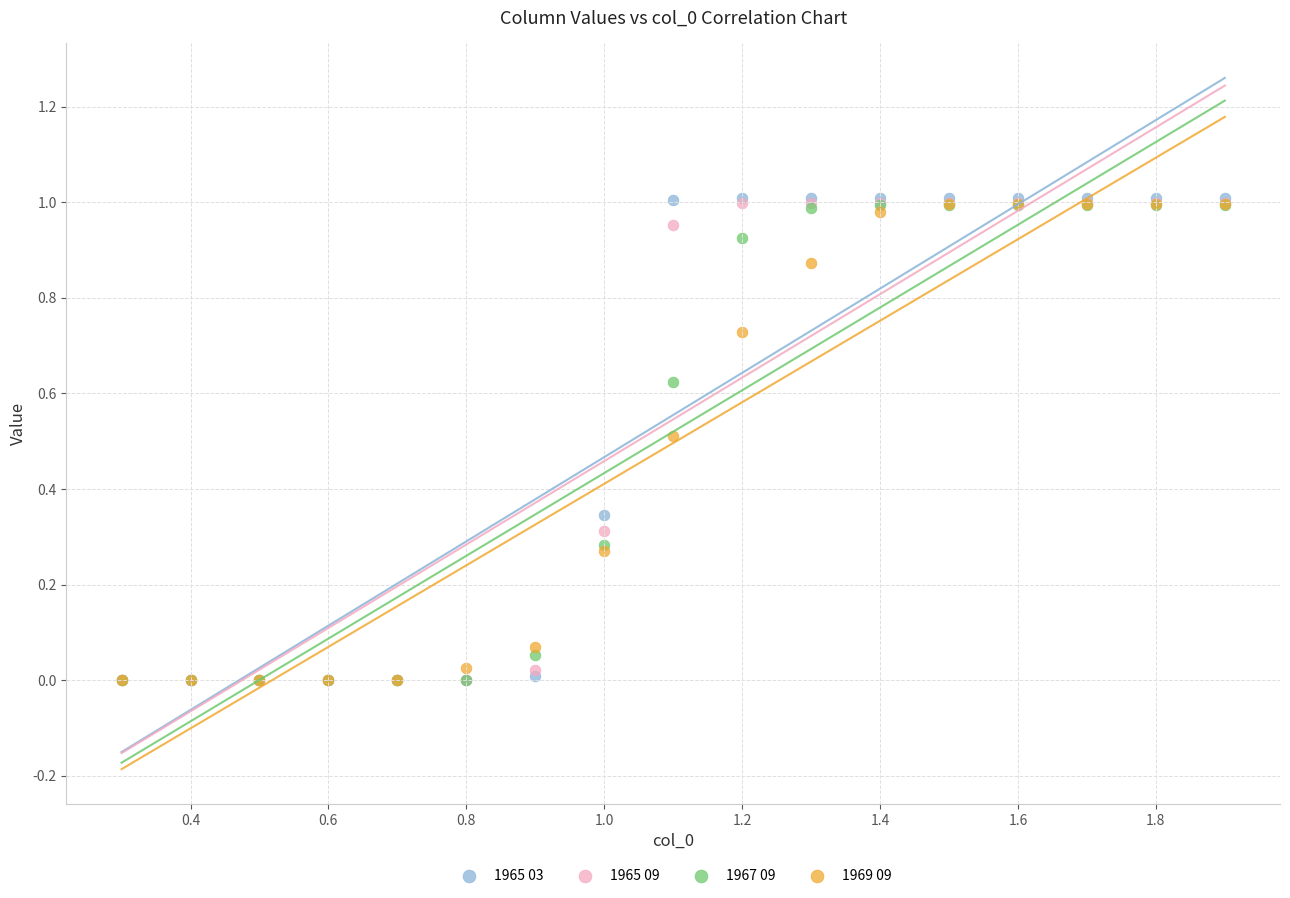

What are all the series names shown in the legend?

1965 03, 1965 09, 1967 09, 1969 09